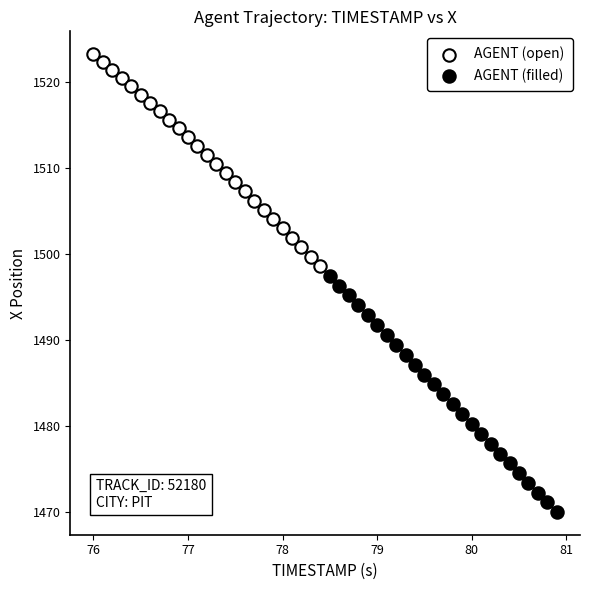

Which series reaches the minimum Y coordinate?

AGENT (filled)